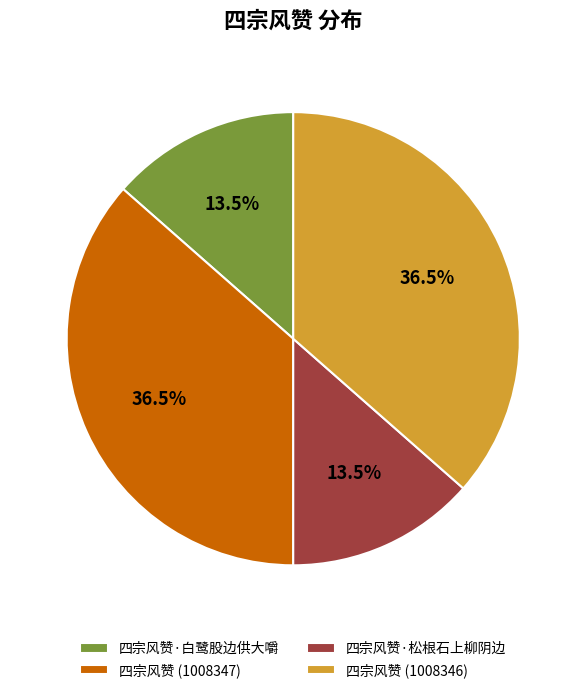

Combined, what portion of the pie is 四宗风赞 (1008347) and 四宗风赞·白鹭股边供大嚼?

50.0%